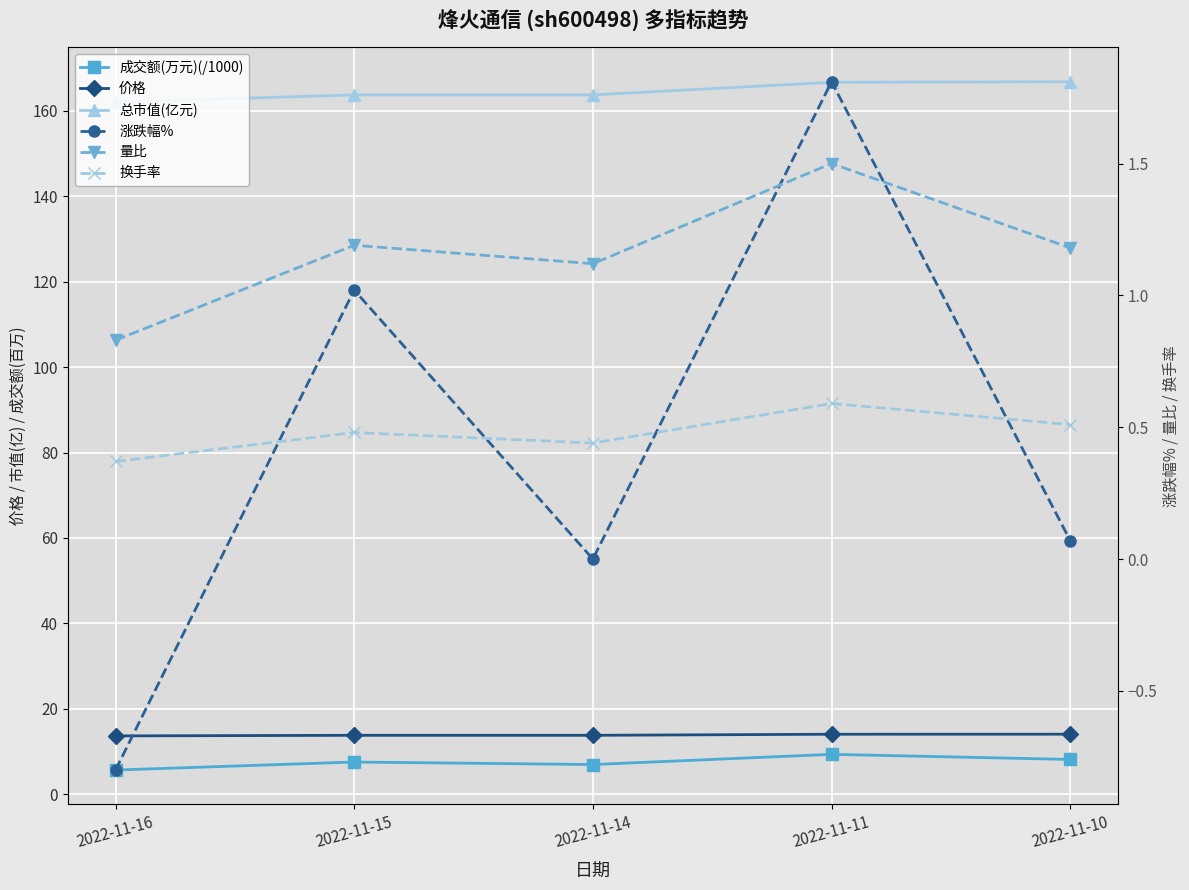

What is the minimum value shown in the chart?

-0.8